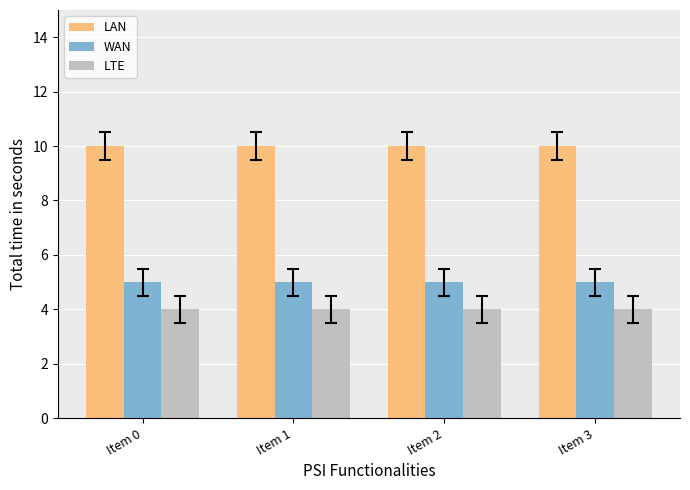

Reading left to right, what are all the values shown in this chart?

LAN: Item 0=10	Item 1=10	Item 2=10	Item 3=10
WAN: Item 0=5	Item 1=5	Item 2=5	Item 3=5
LTE: Item 0=4	Item 1=4	Item 2=4	Item 3=4